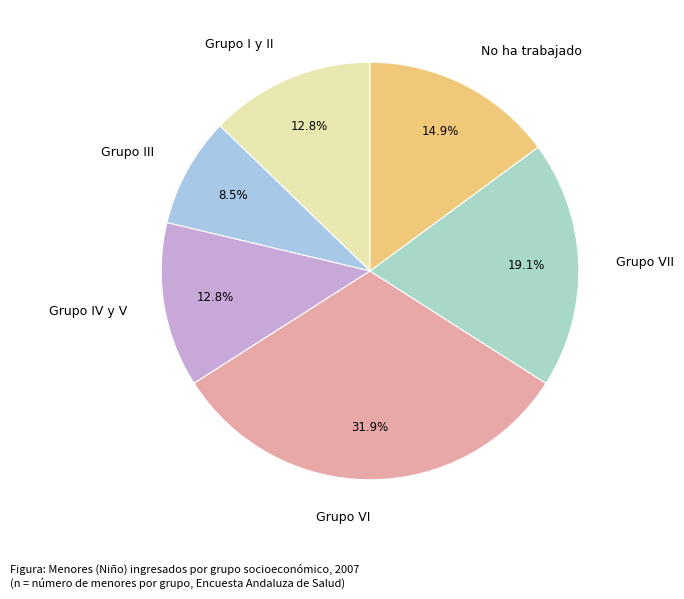

What is the ratio of the value at Grupo VII to the value at Grupo IV y V?

1.5